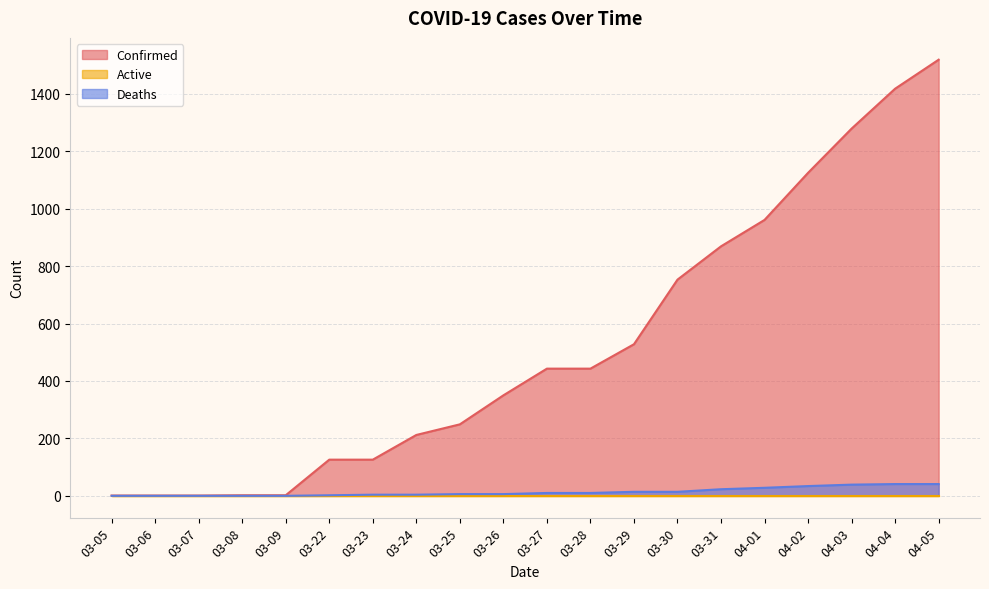

Which series has the largest range (max minus min)?

Confirmed